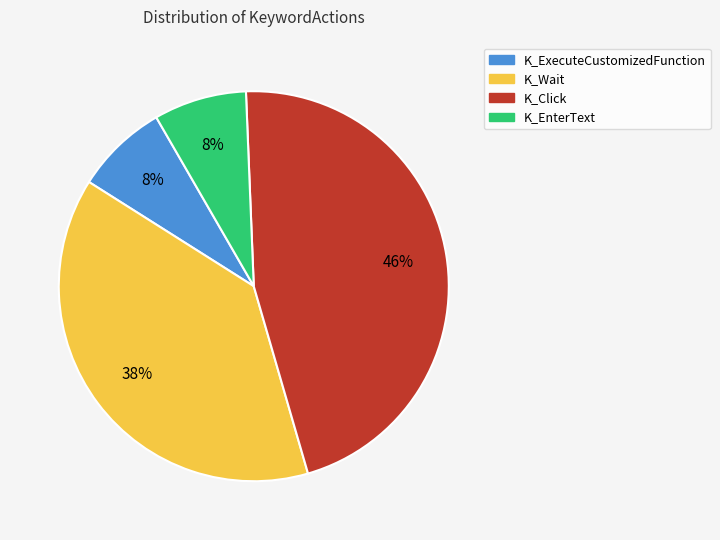

Does any single category account for the majority?

No